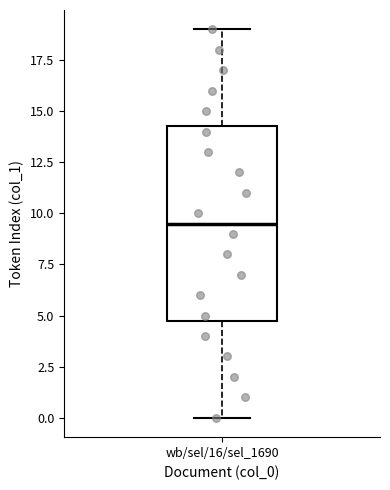

Transcribe this box plot: give where the median line is, the range the box spans, and where the two whiskers end, as read against the y-axis. The values are not printed on the chart, so give them approximately, as read against the axis.

median 9.5, box 5.0 to 14.5, whiskers 0.0 to 19.0